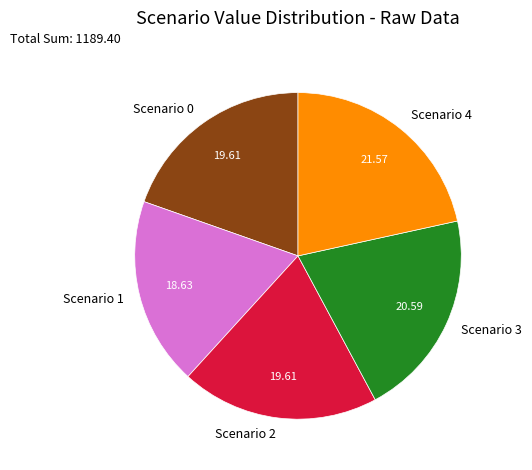

Approximately how many times larger is the value at Scenario 0 compared to Scenario 2?

1.0